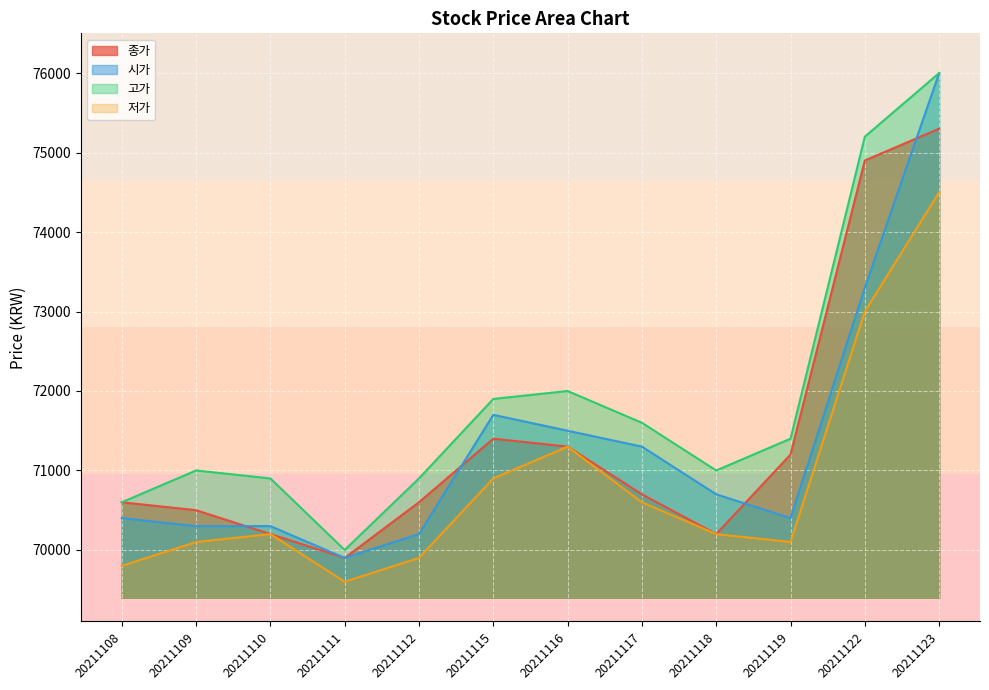

True or false: 종가 has more than 1 points higher than both neighbors.

False